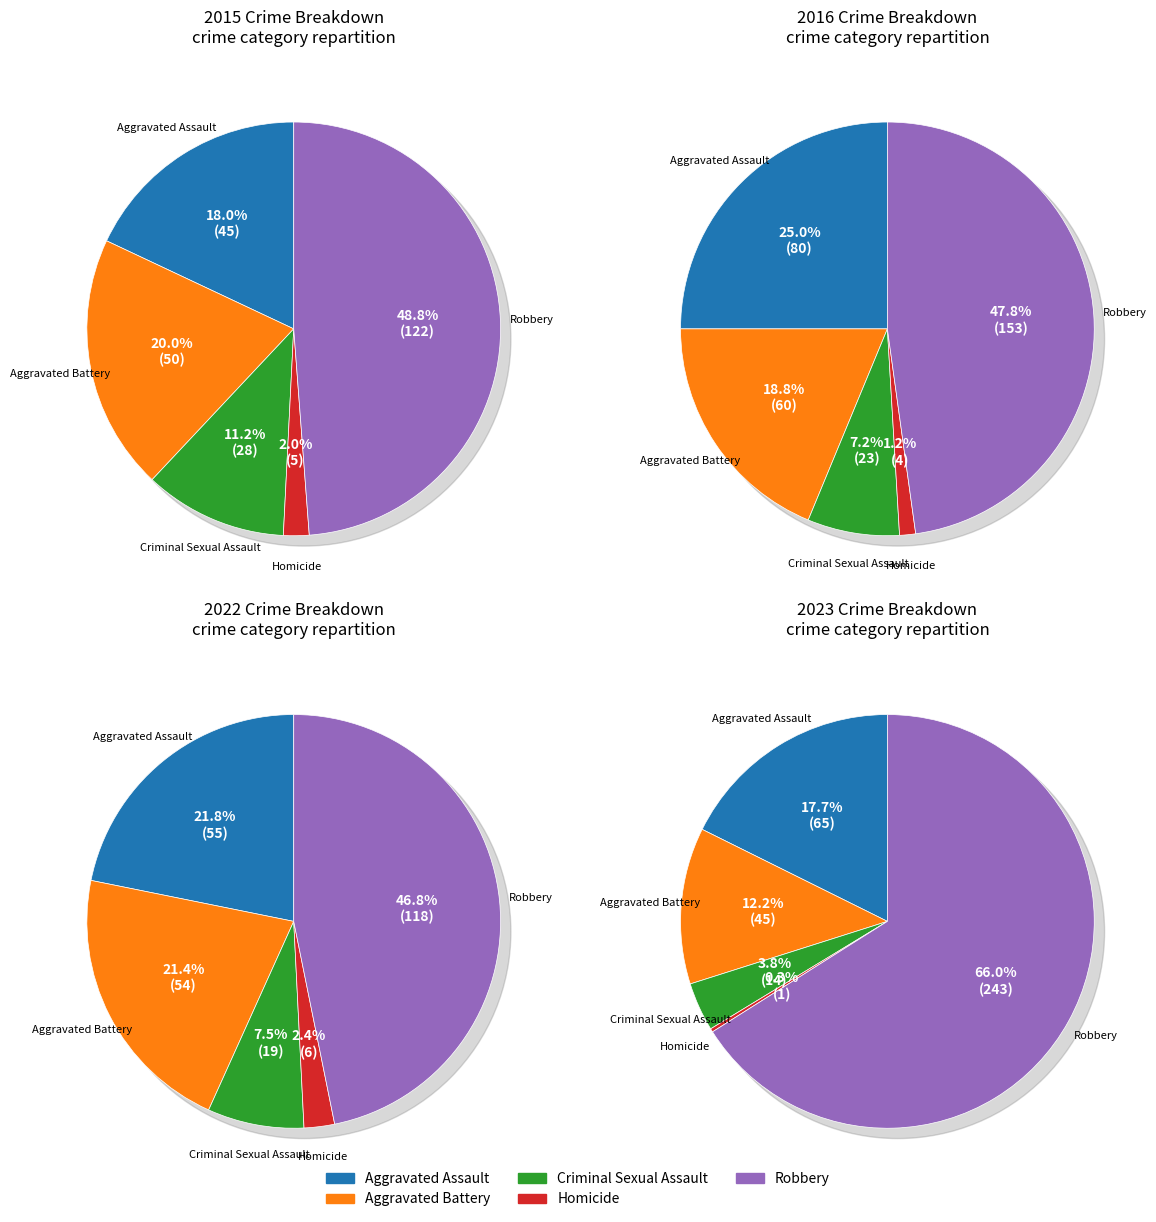

Which series has the widest spread of values?

Robbery